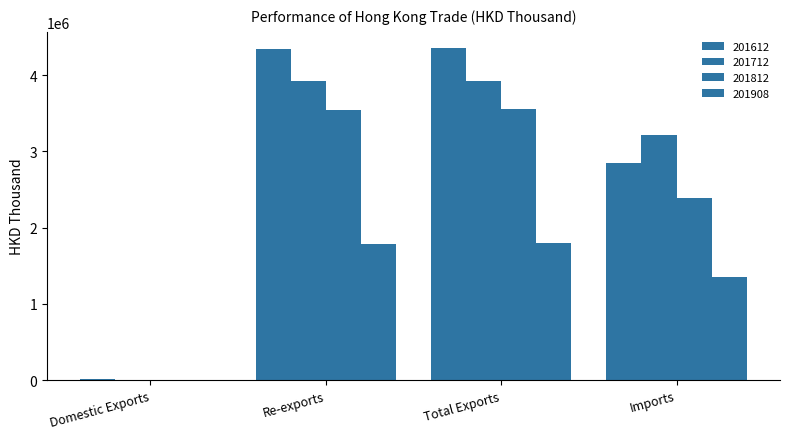

Are the bars grouped side by side (vs. stacked)?

Yes